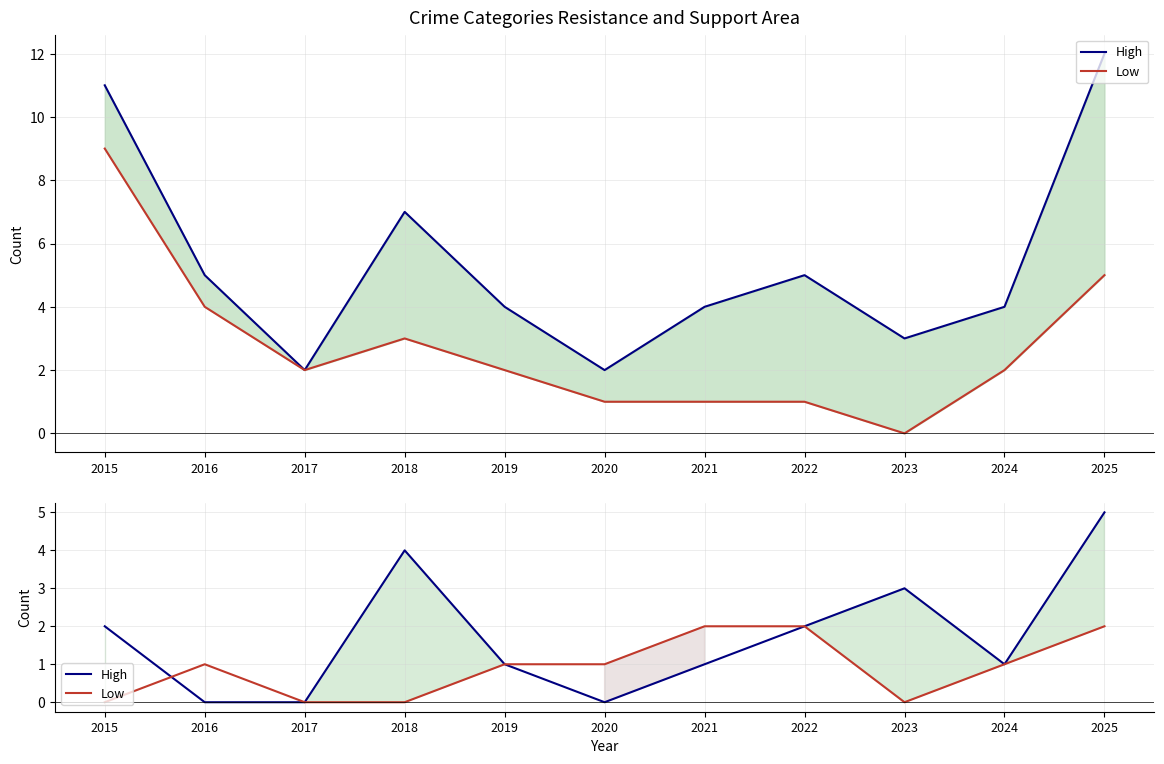

What is the difference between the Low values at 2024 and 2018?

1